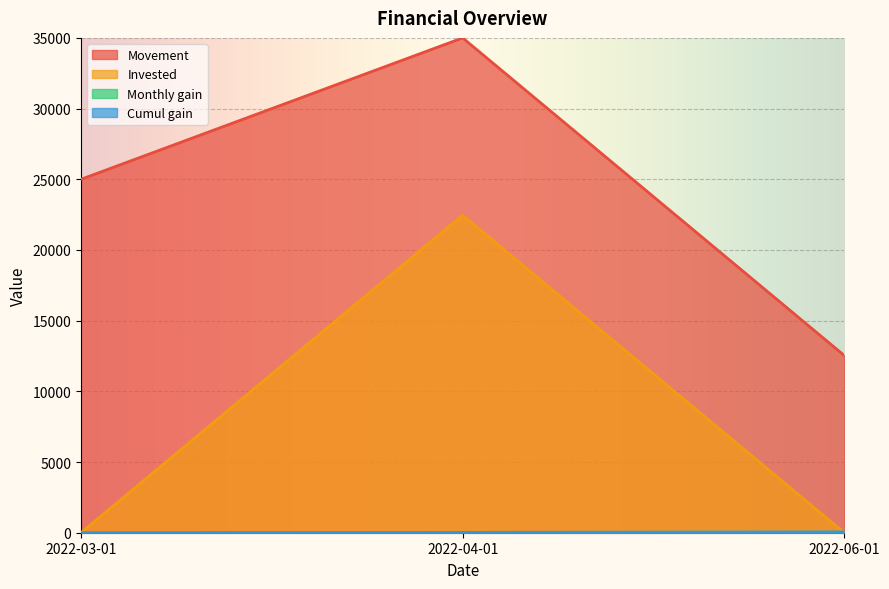

At which label is Movement closest to 23769?

2022-03-01